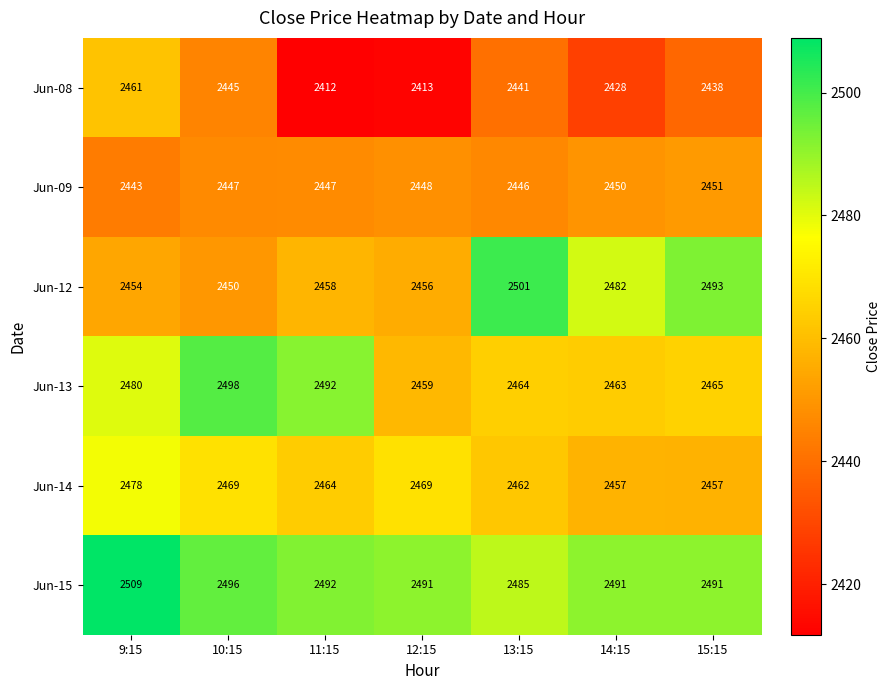

What is the maximum value shown in the chart?

2509